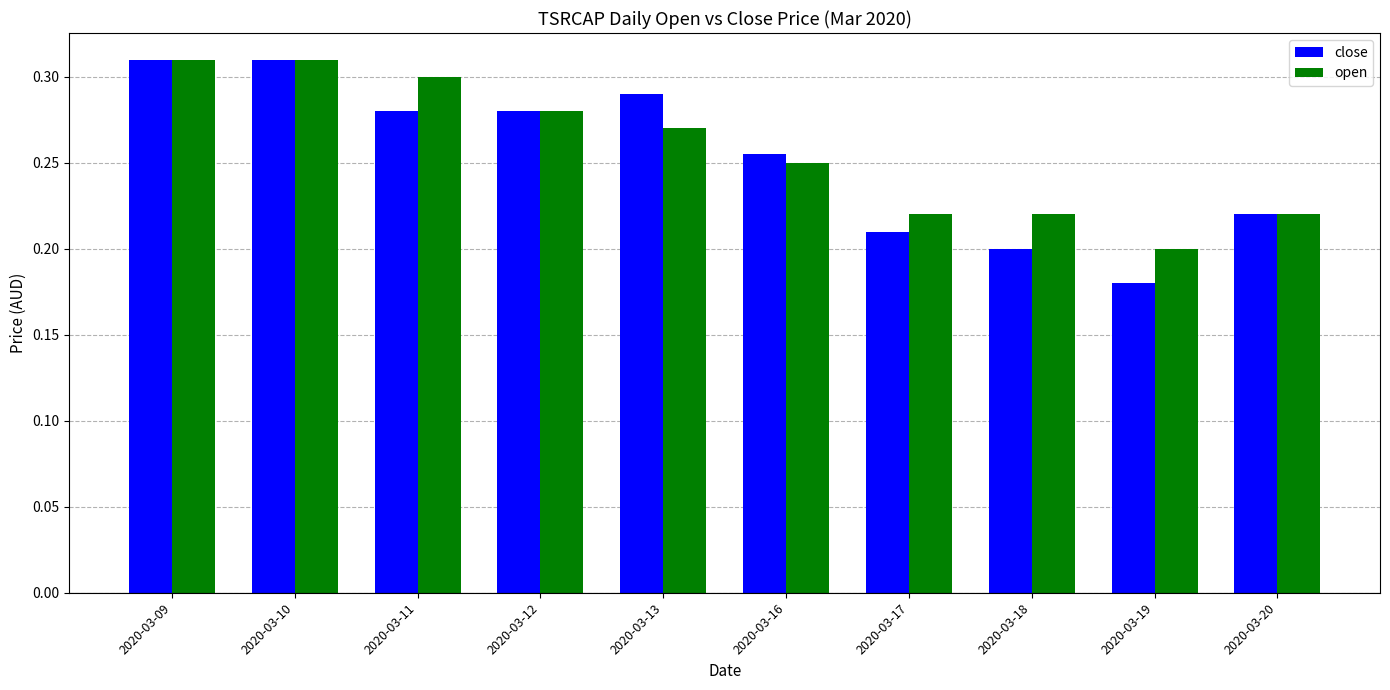

Which series has the largest range (max minus min)?

close